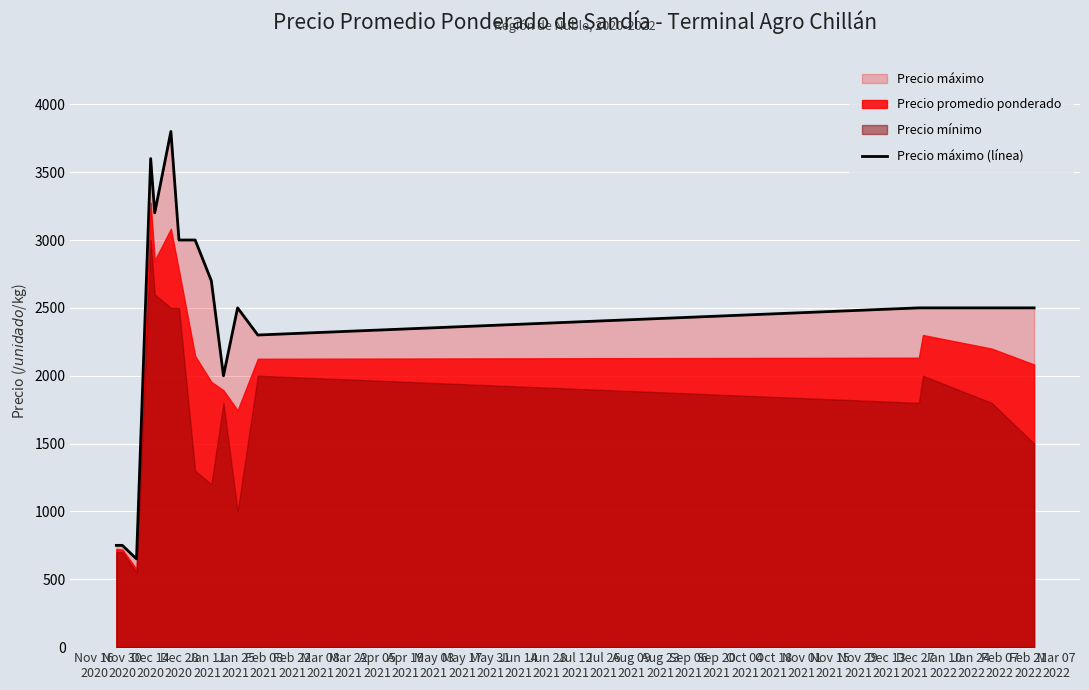

What is the minimum value for Precio máximo (línea)?

650